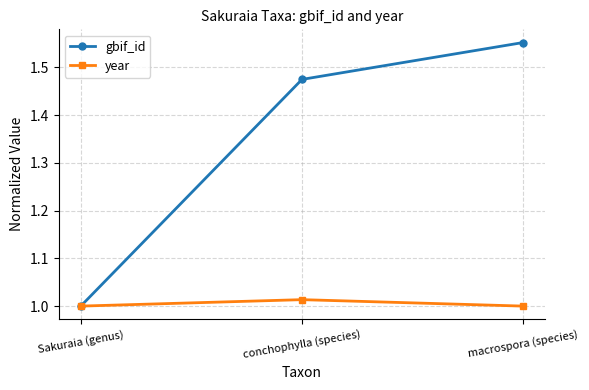

Is the value of gbif_id at macrospora (species) greater than the value of year at conchophylla (species)?

Yes